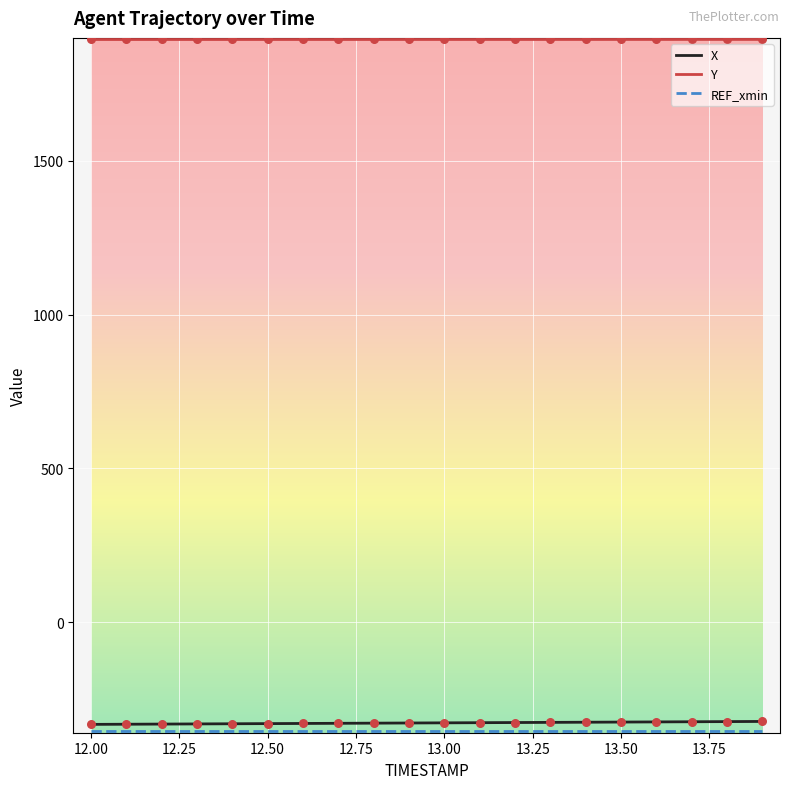

What is the greatest value displayed?

1894.7